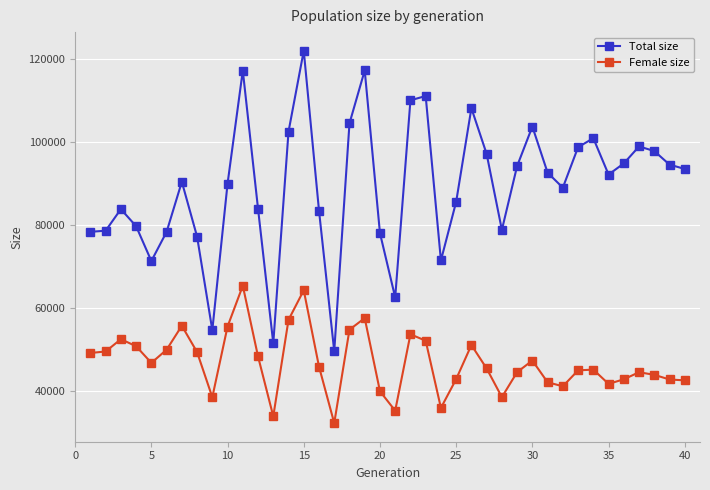

Which series has the largest range (max minus min)?

Total size